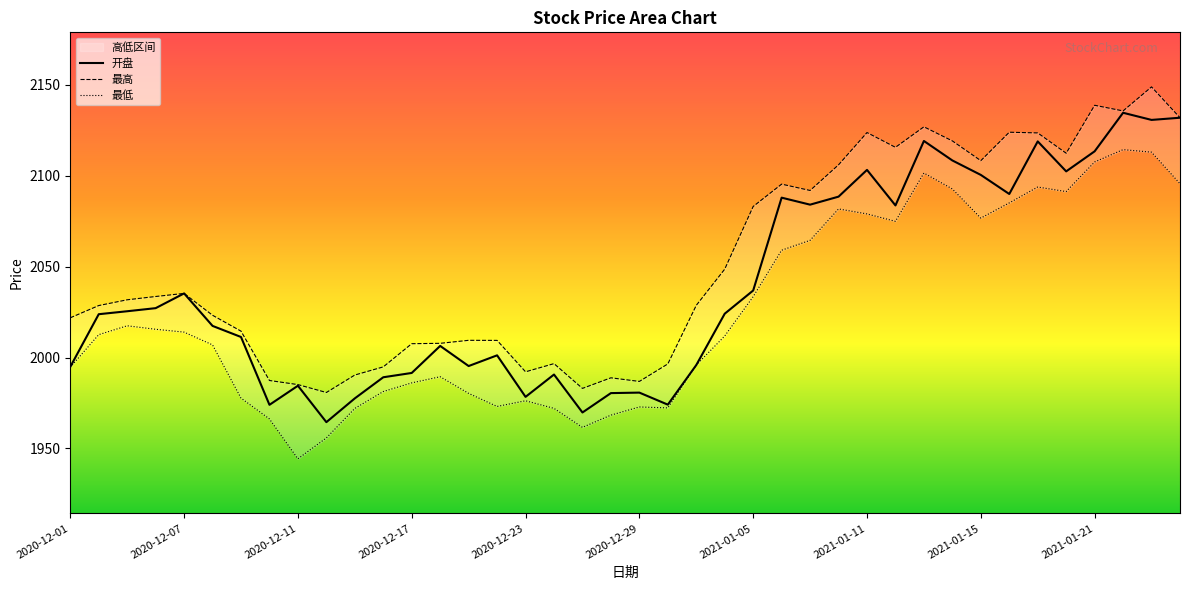

What is the label of the 10th point from the left?

2020-12-14